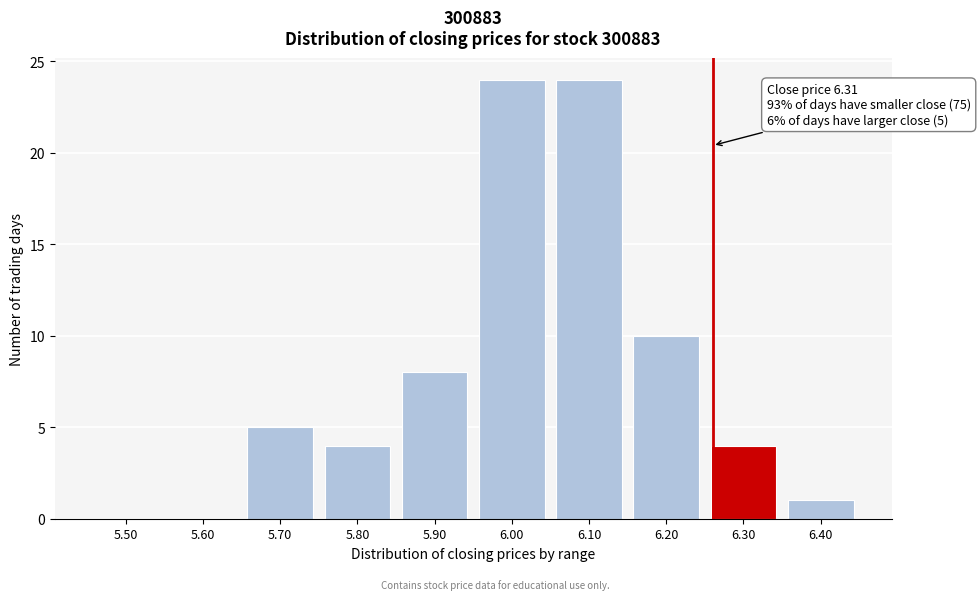

Reading left to right, what are all the values shown in this chart?

5.50=0	5.60=0	5.70=5	5.80=4	5.90=8	6.00=24	6.10=24	6.20=10	6.30=4	6.40=1